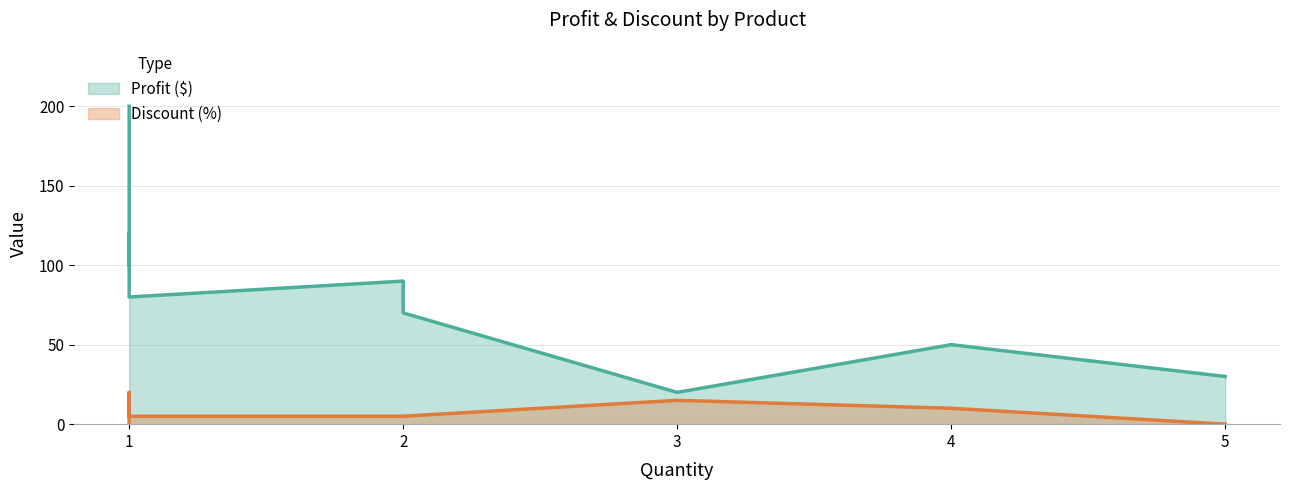

What is the difference between the second highest and minimum values in the Discount (%) series?

15